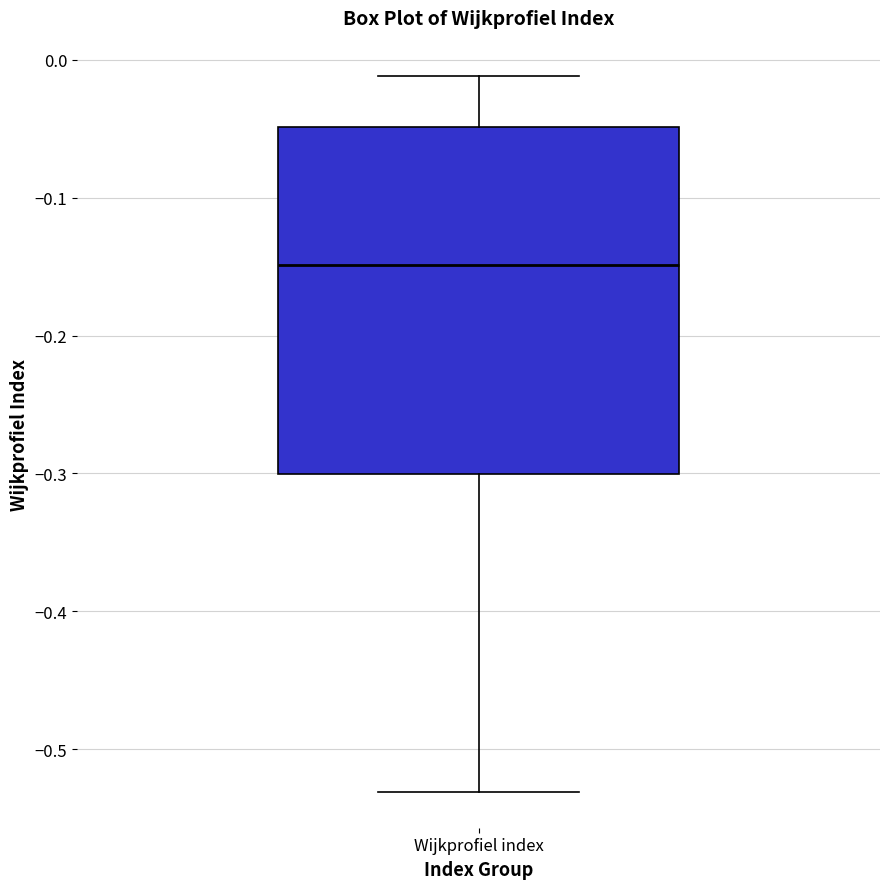

Transcribe this box plot: give where the median line is, the range the box spans, and where the two whiskers end, as read against the y-axis. The values are not printed on the chart, so give them approximately, as read against the axis.

median -0.15, box -0.30 to -0.05, whiskers -0.53 to -0.01